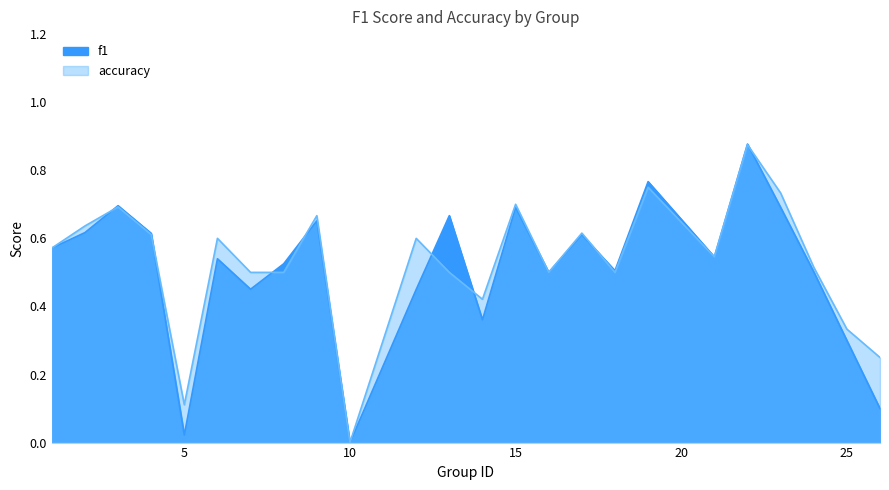

What is the total value across all series at 23?

1.4